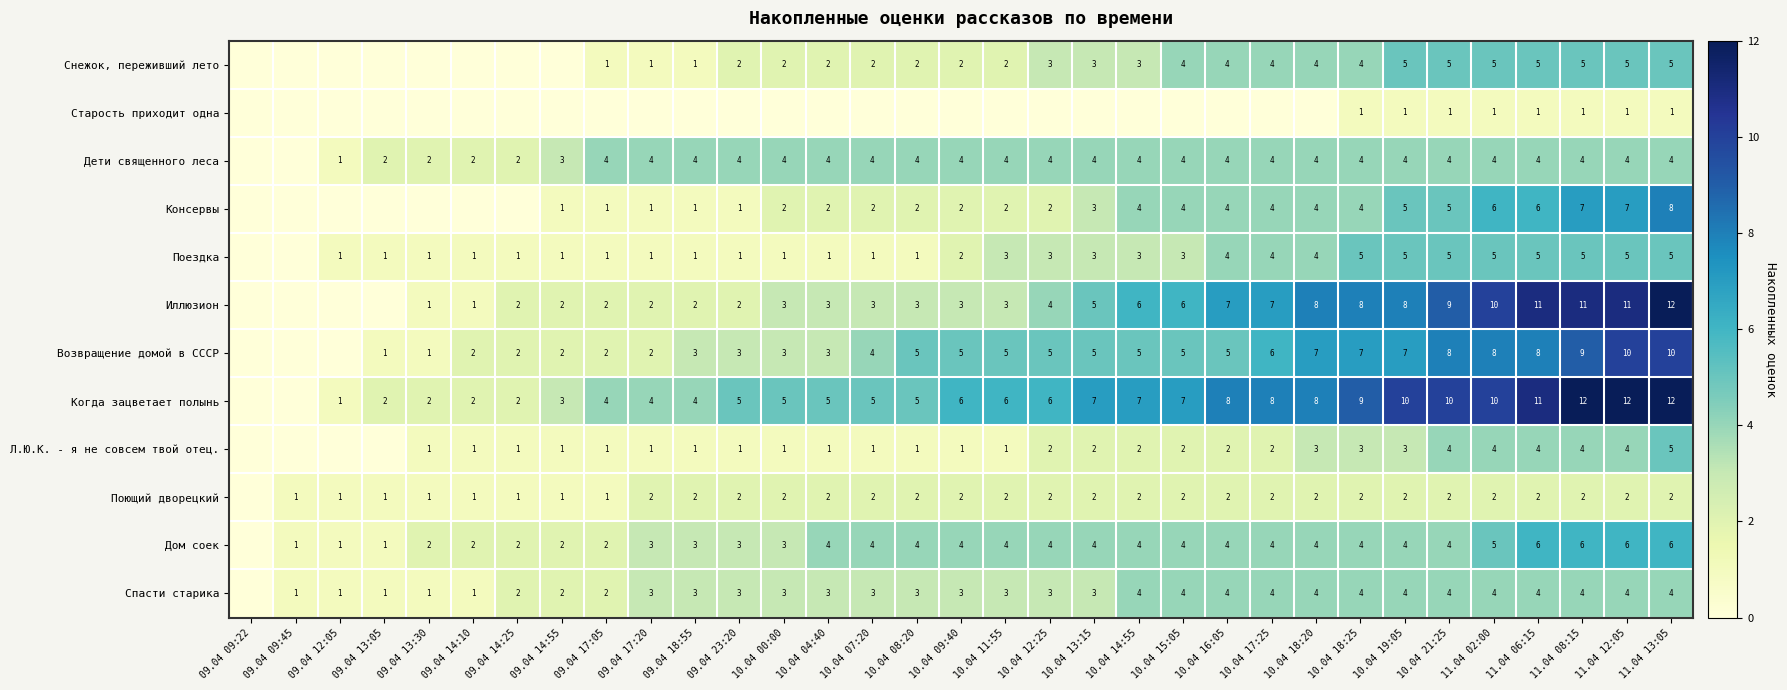

The value of Консервы at 11.04 13:05 is 8. True or false?

True